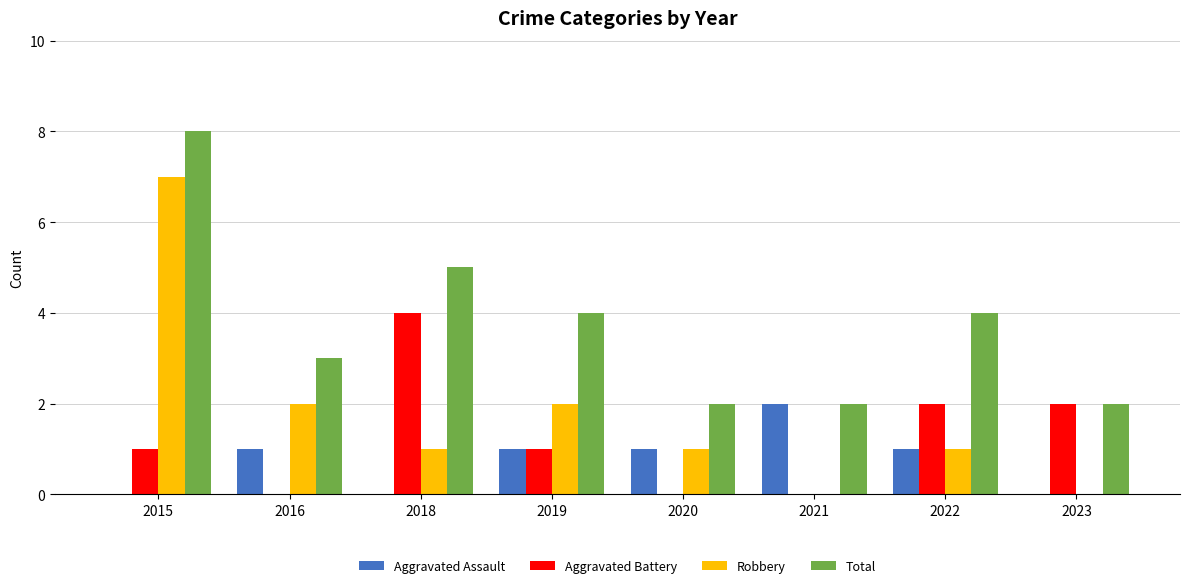

What is the sum of the Robbery values at 2016 and 2015?

9